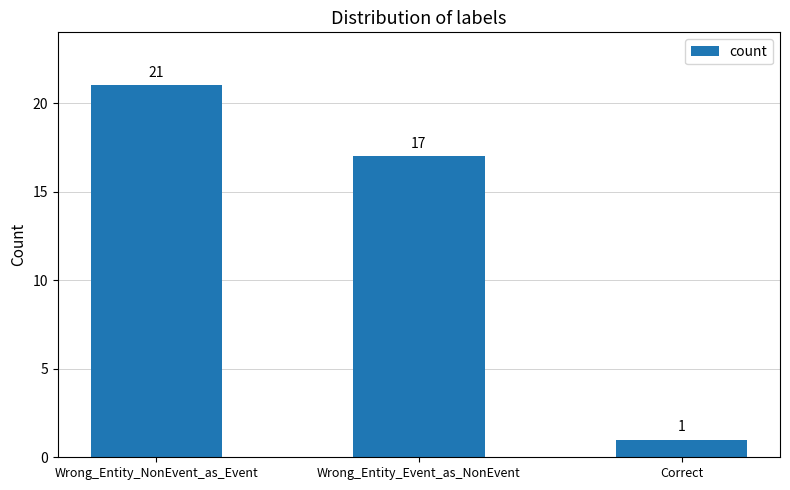

Rank the categories by value from lowest to highest.

Correct, Wrong_Entity_Event_as_NonEvent, Wrong_Entity_NonEvent_as_Event